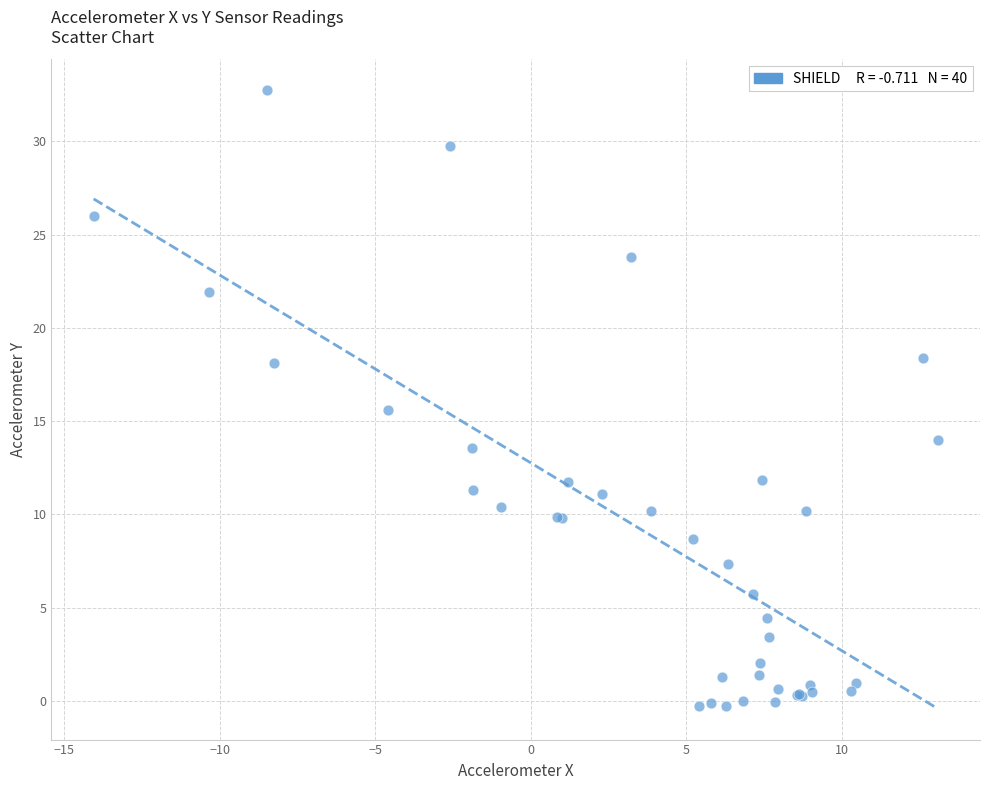

What Y value in the scatter plot is closest to 16?

15.6